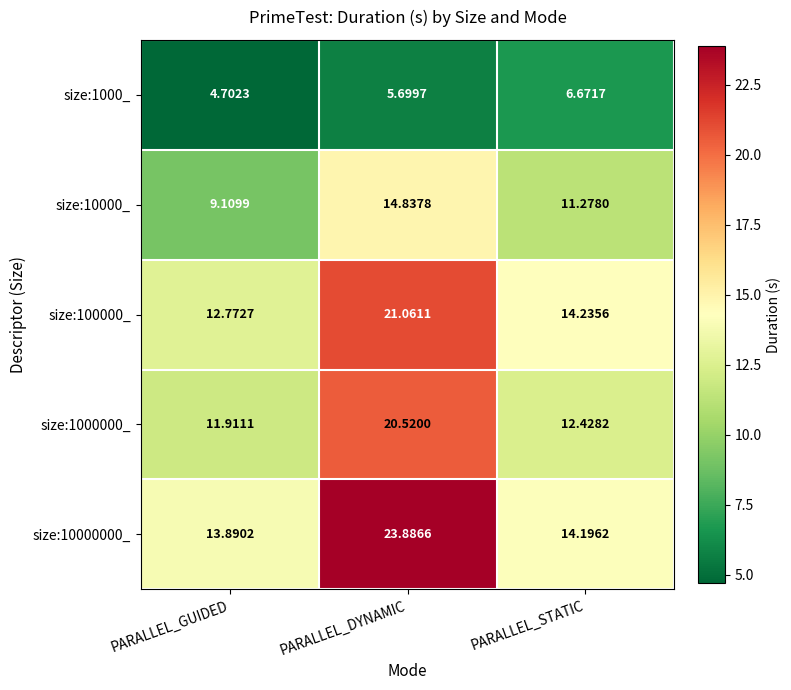

At which category does the chart reach its peak across all series?

PARALLEL_DYNAMIC